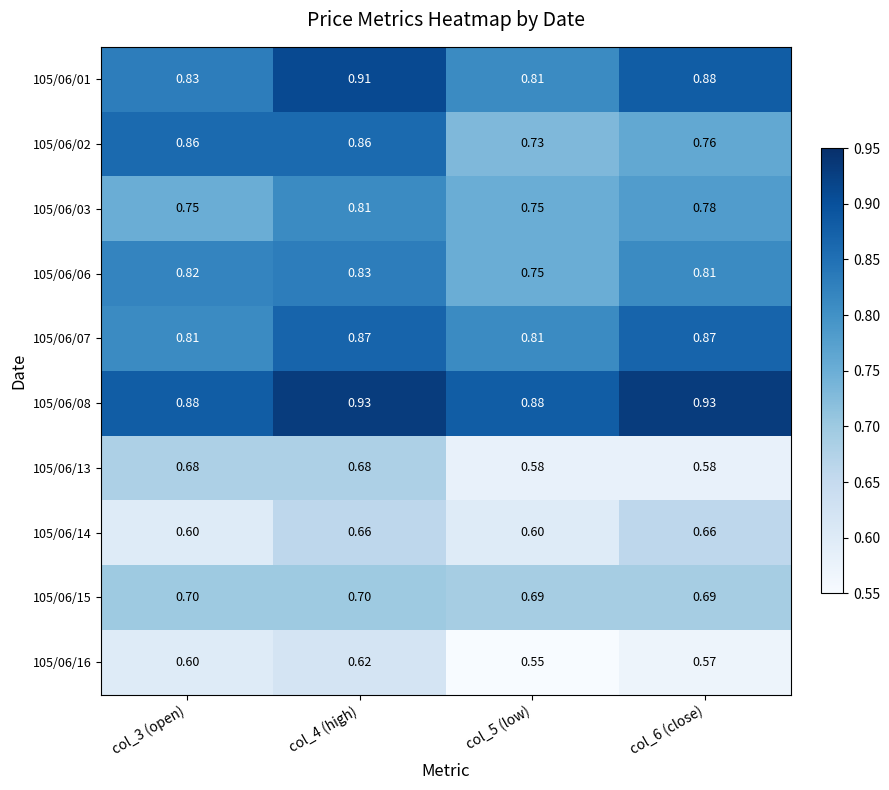

At how many categories does at least one series exceed 0?

4